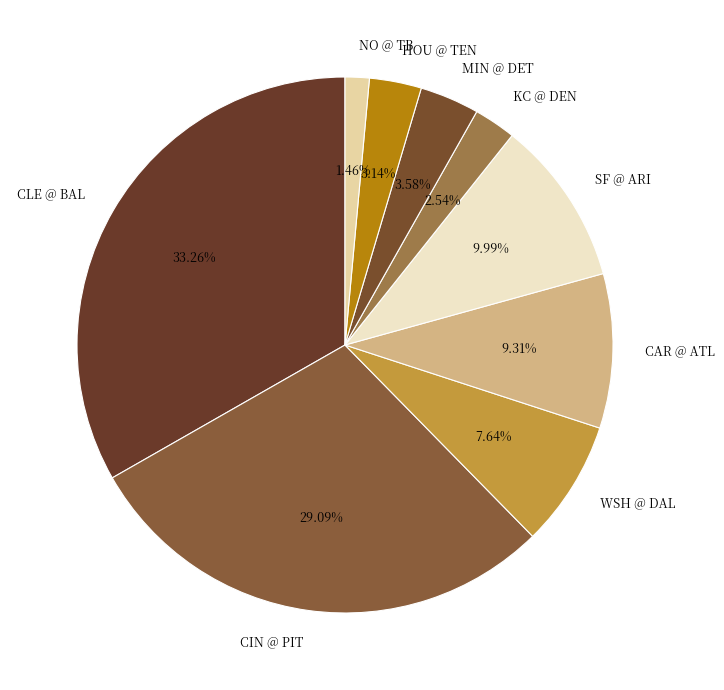

Which has a higher value, MIN @ DET or WSH @ DAL?

WSH @ DAL